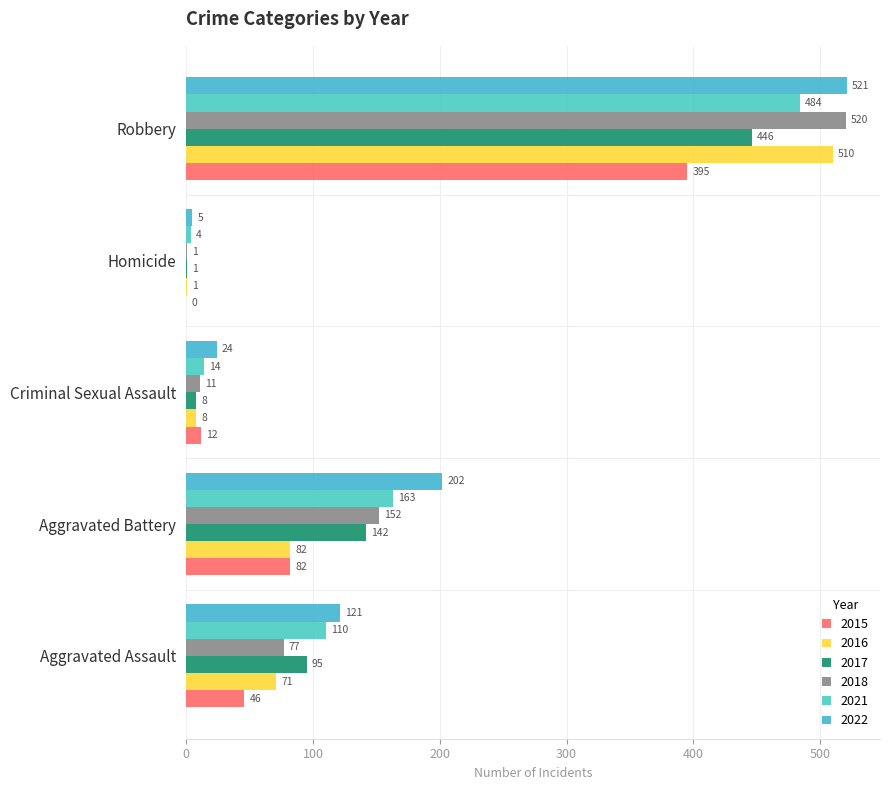

What value does the 2015 series have at Robbery, to the nearest 5?

395